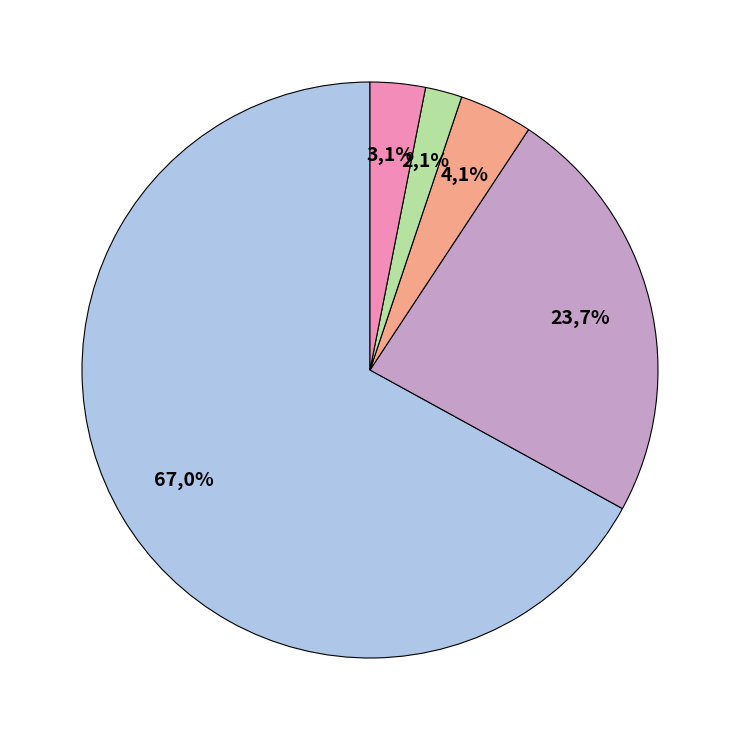

Which slice is the largest?

convolutional